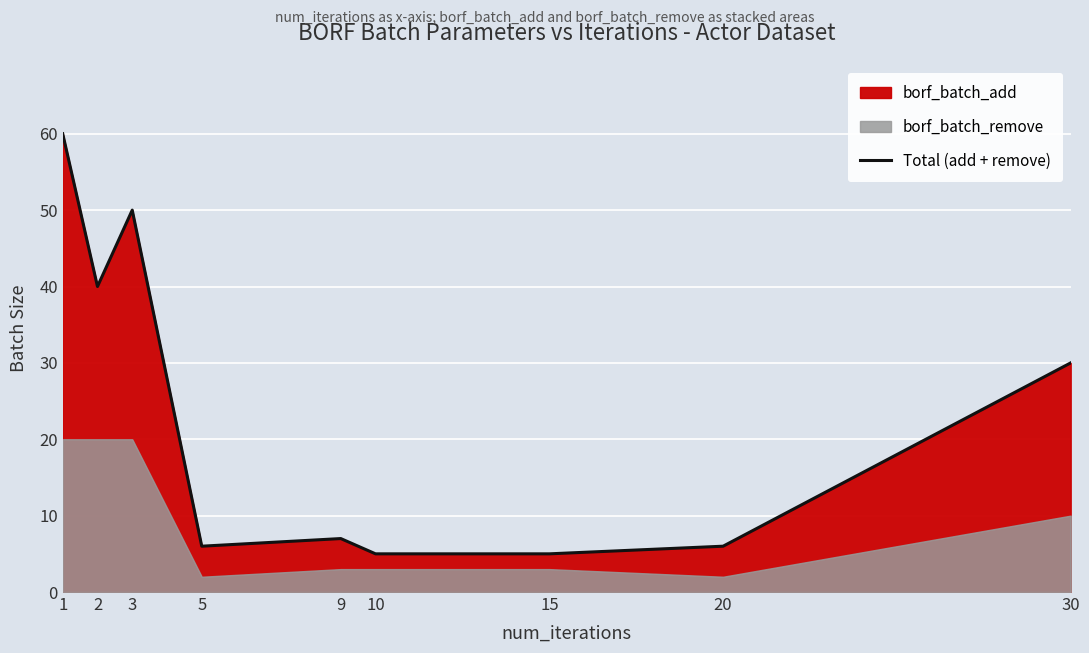

What is the sum of all values?

209